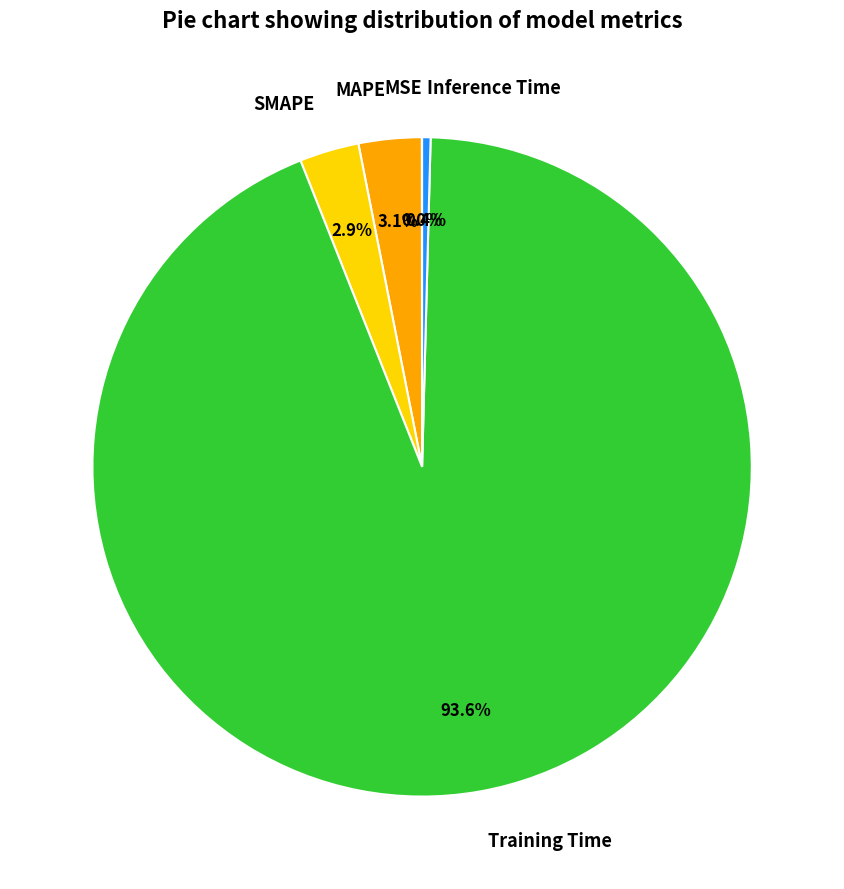

Which category accounts for the majority?

Training Time